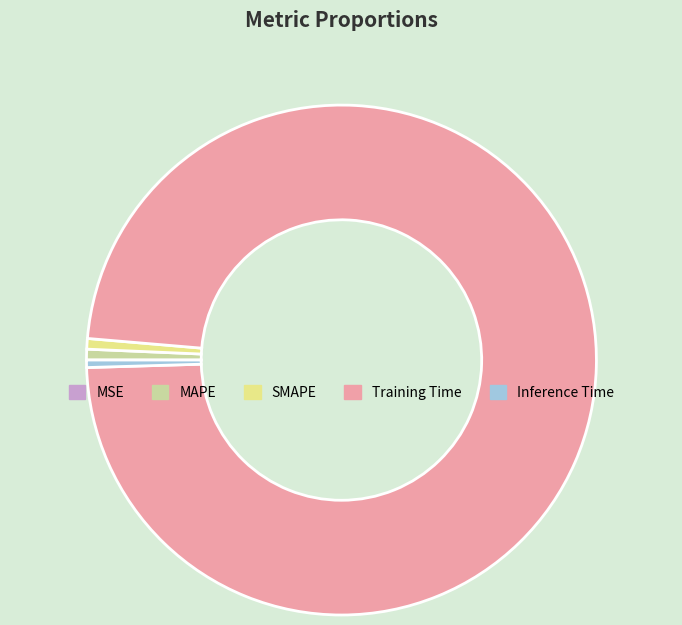

Which category has the biggest portion of the pie?

Training Time